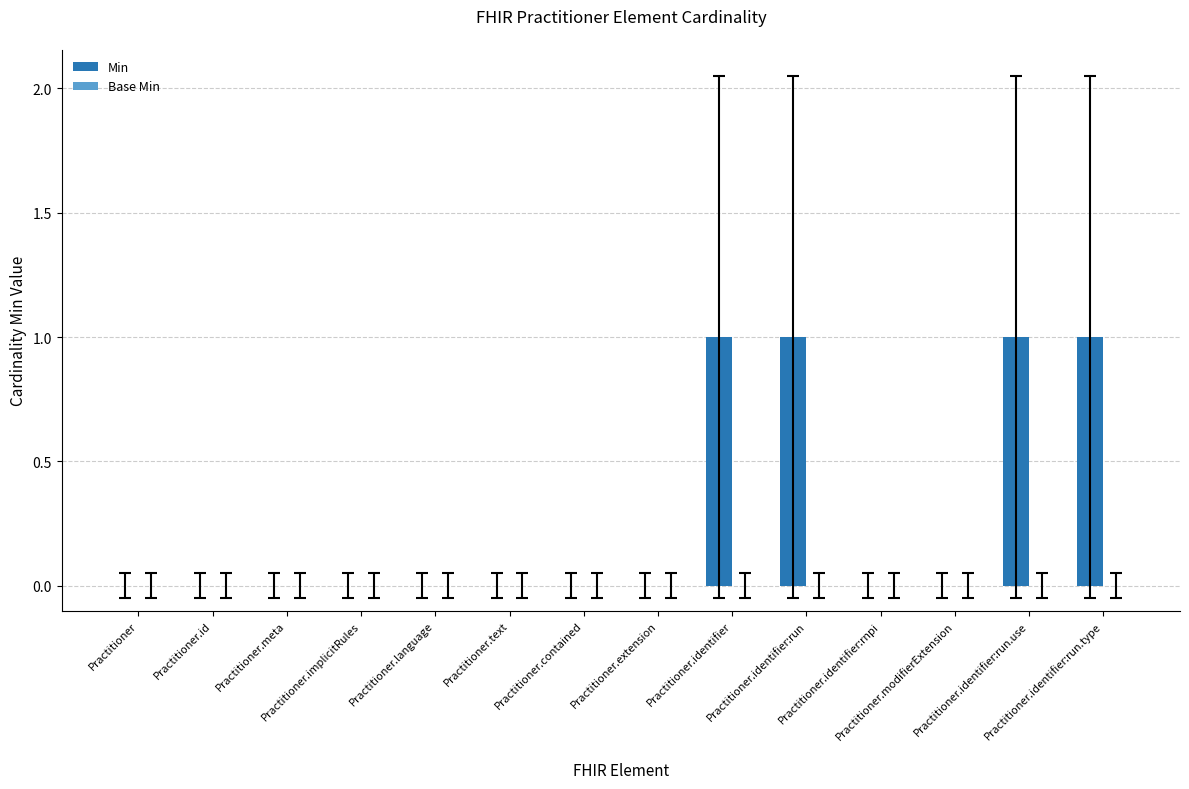

What is the sum of all values?

4